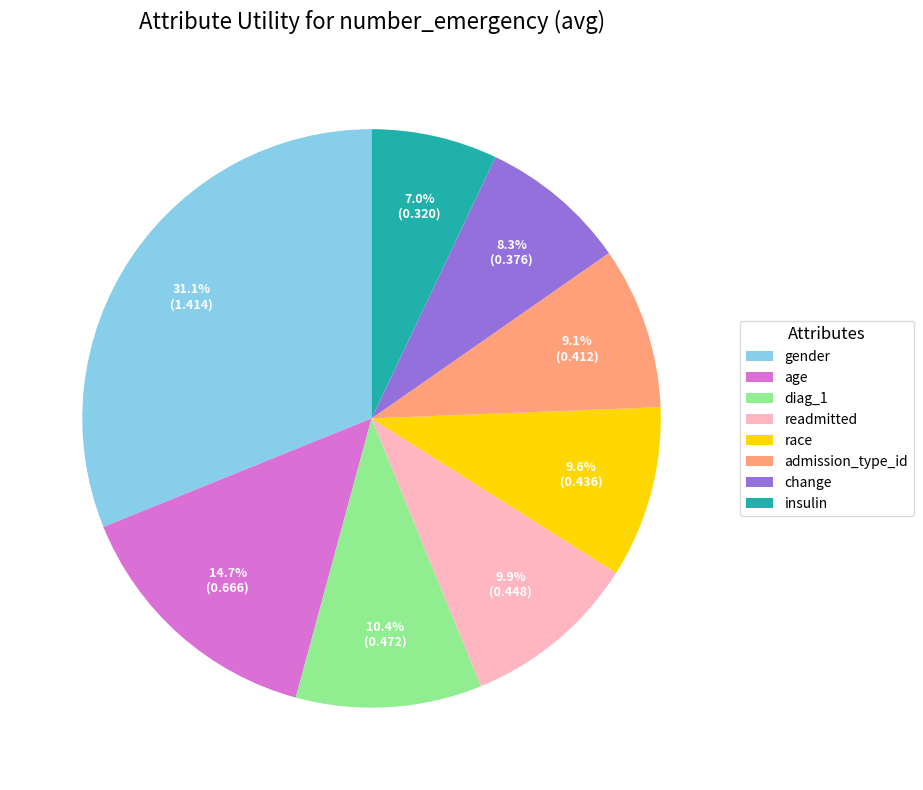

To the nearest percent, what percentage of the pie is race?

10%